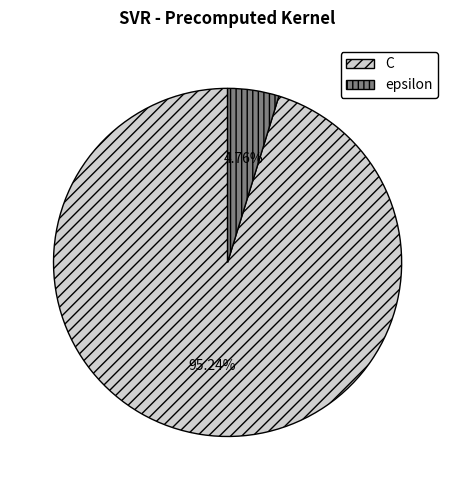

Does epsilon account for over 50% of the chart?

No